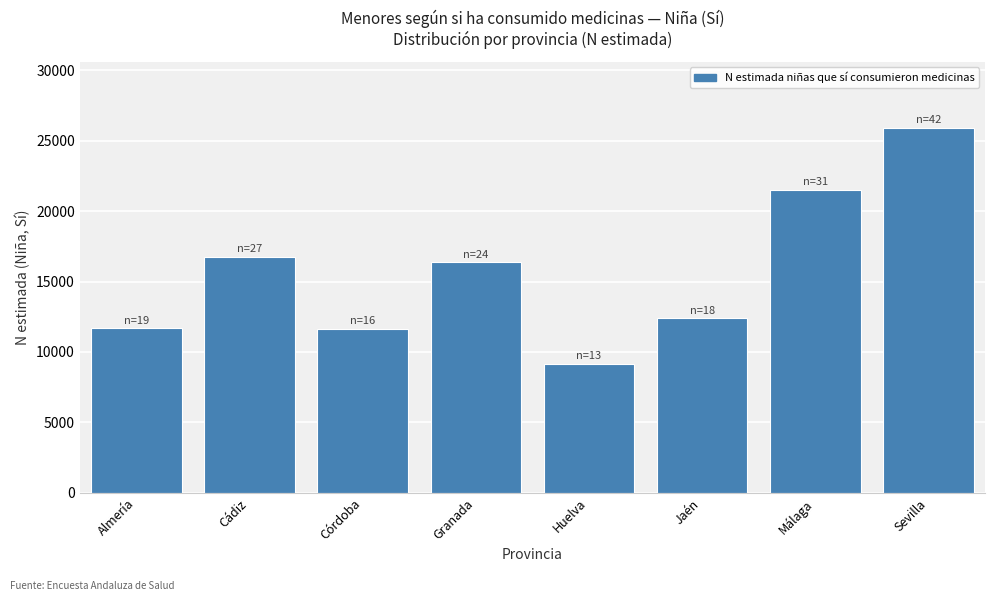

What is the difference between the second highest and second lowest values?

9872